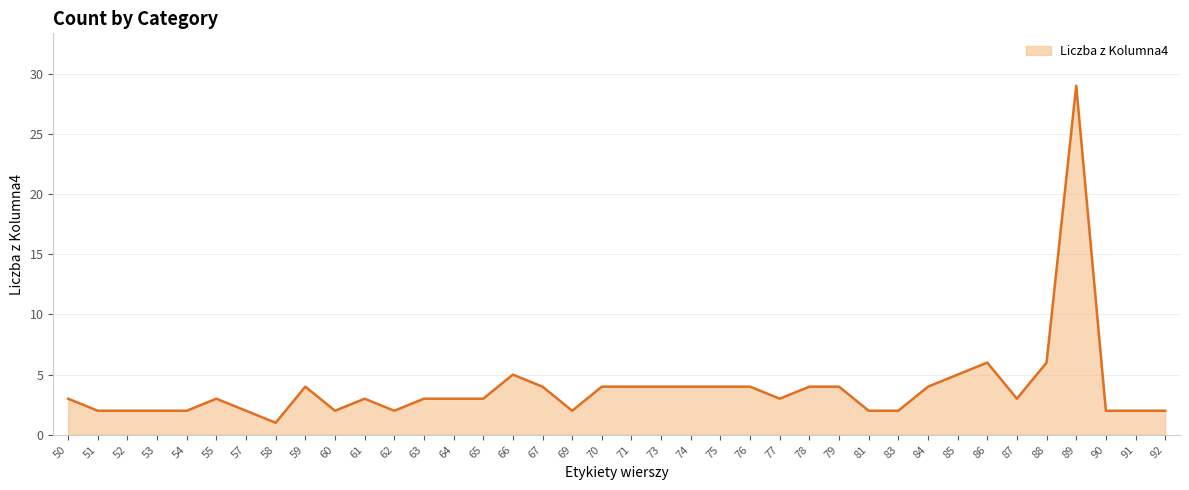

What is the difference between the maximum and minimum values?

28